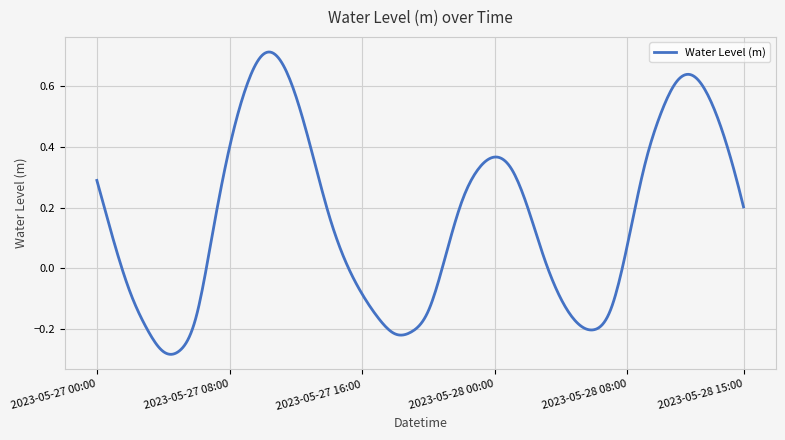

Where does the data first go above 0?

2023-05-27 00:00